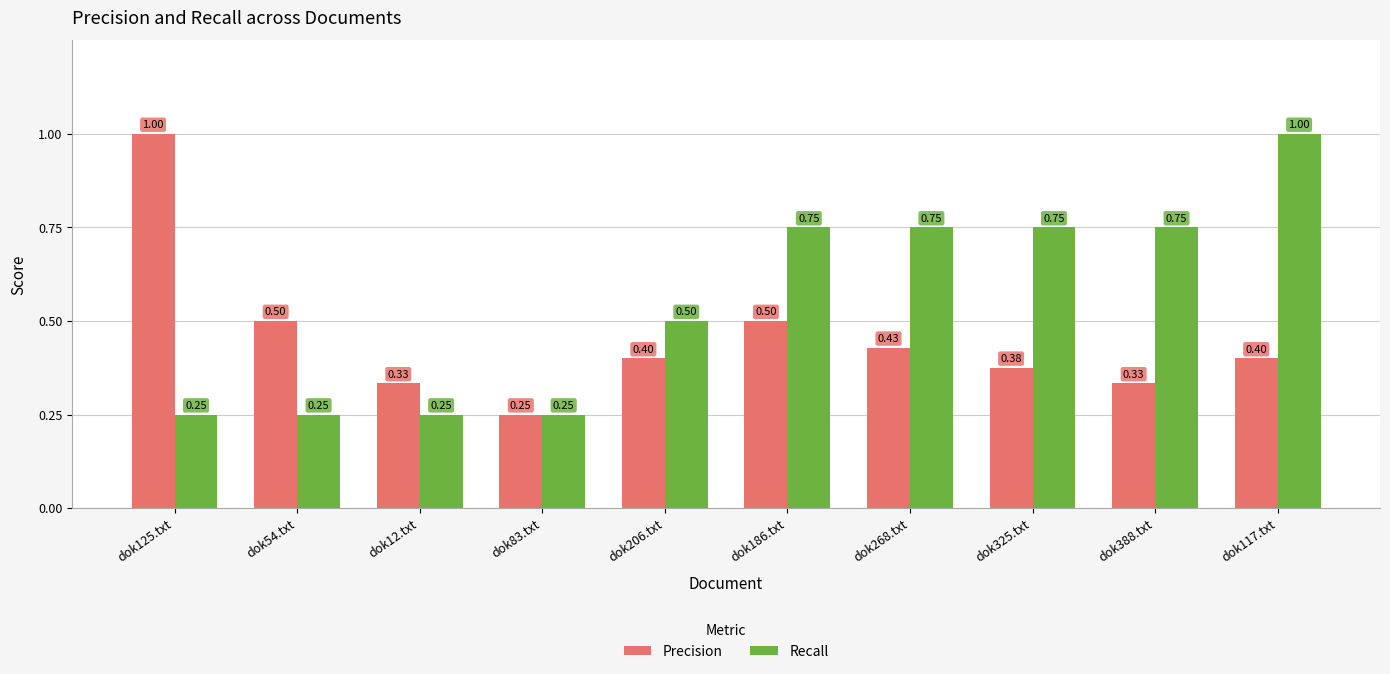

What is the spread (max minus min) of values at dok325.txt?

0.4